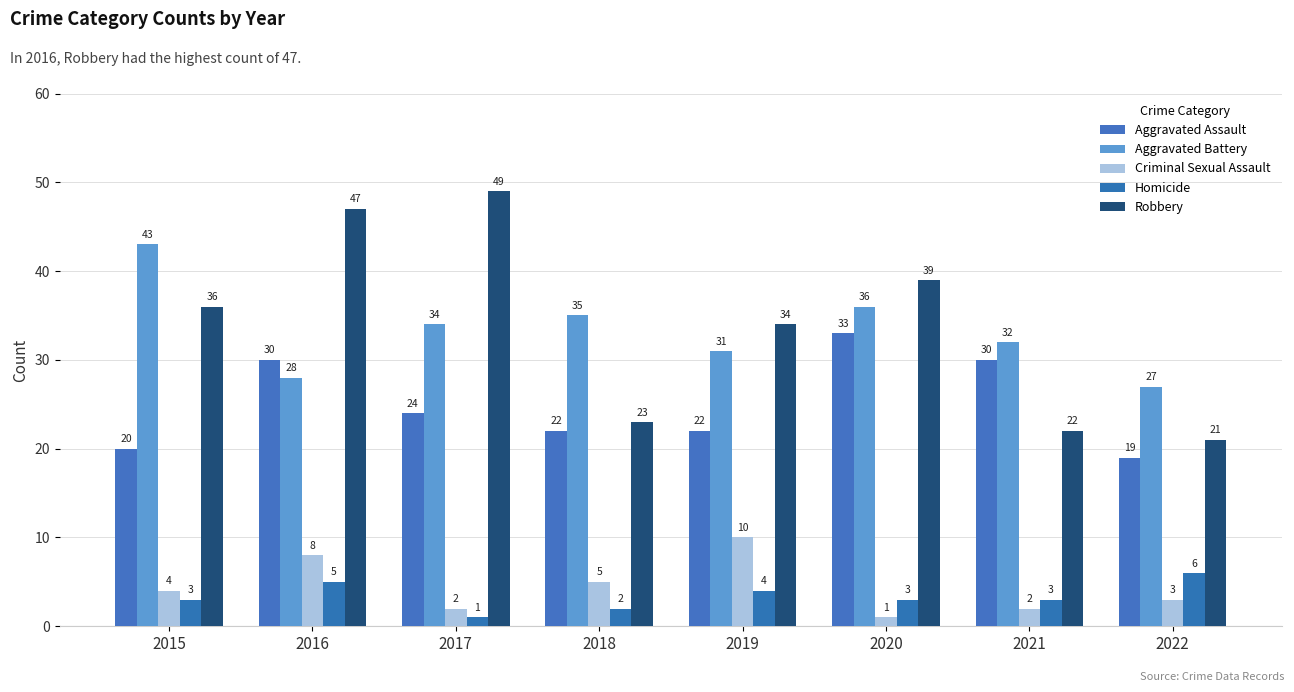

At how many categories does at least one series exceed 43?

2